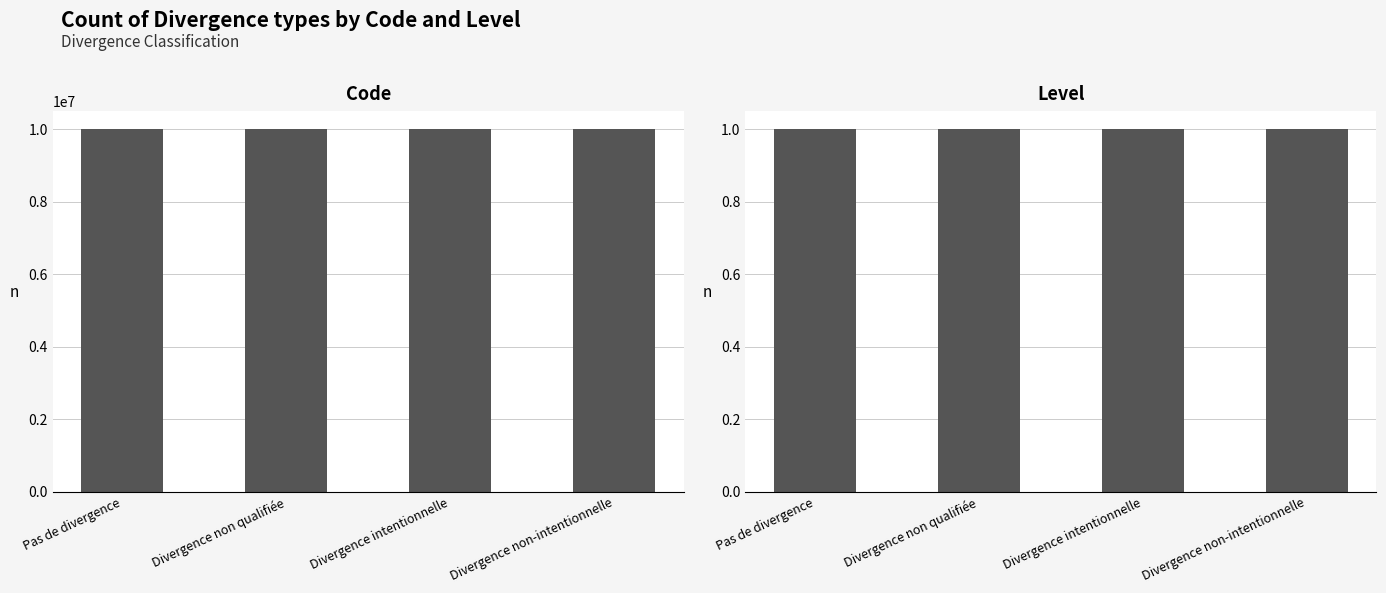

What is the spread (max minus min) of values at Divergence non qualifiée?

10000001